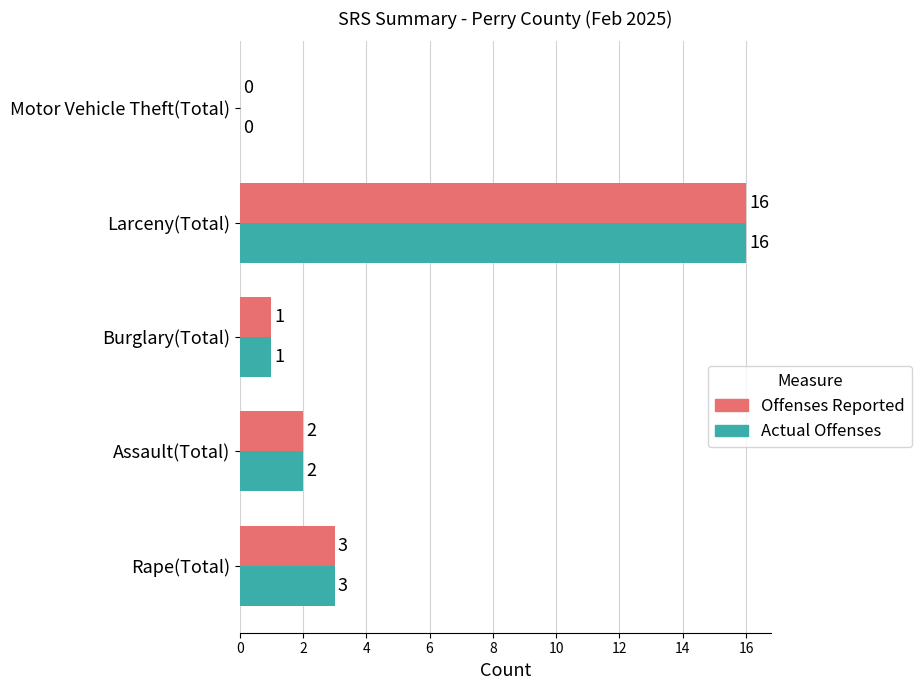

The value of Offenses Reported at Assault(Total) is 3. True or false?

False